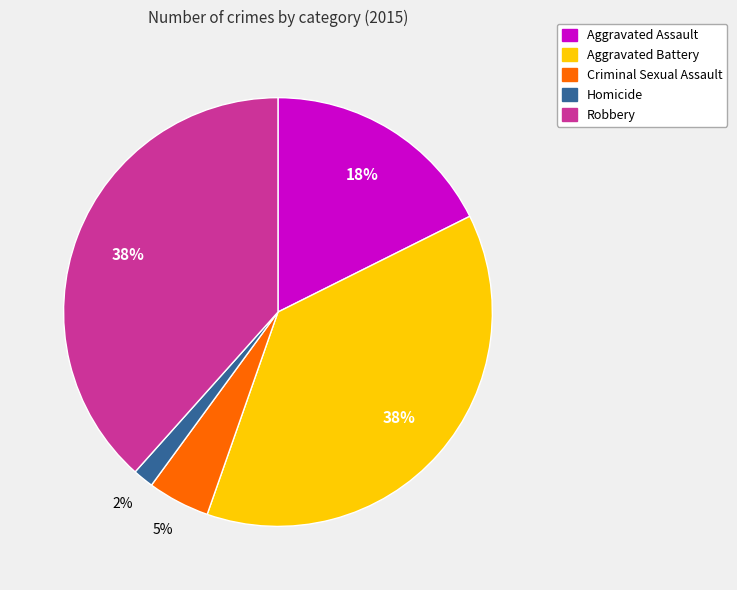

Is the sum of Robbery and Criminal Sexual Assault greater than half?

No